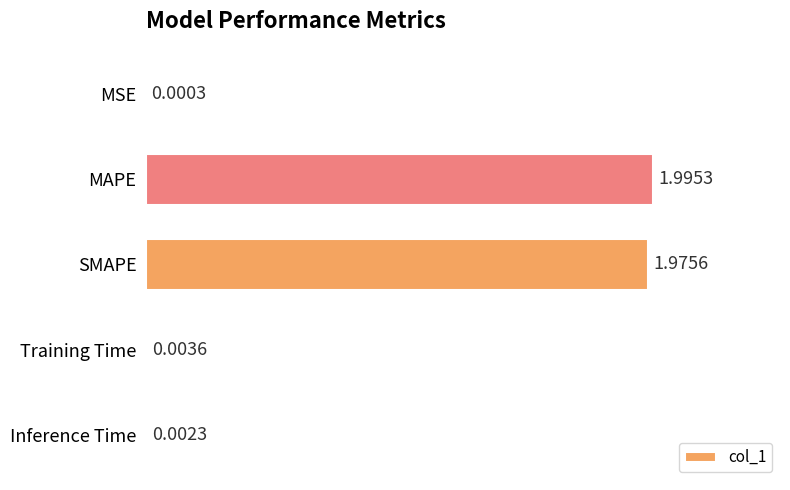

Which label corresponds to the largest value in the chart?

MAPE